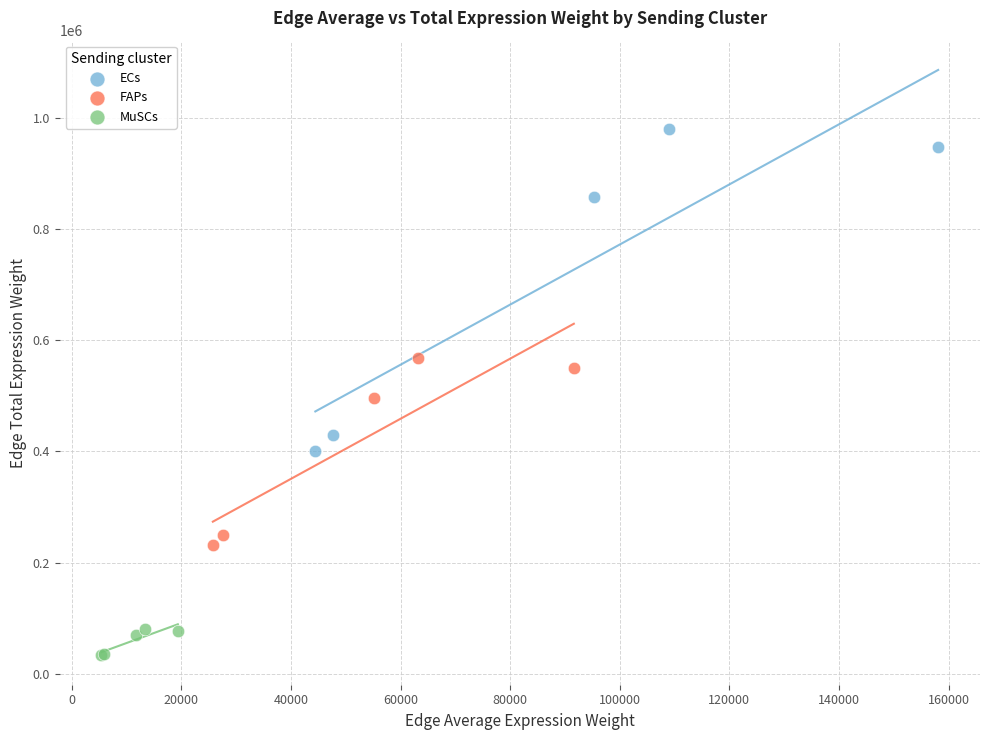

Which series has the largest Y range (max minus min)?

ECs